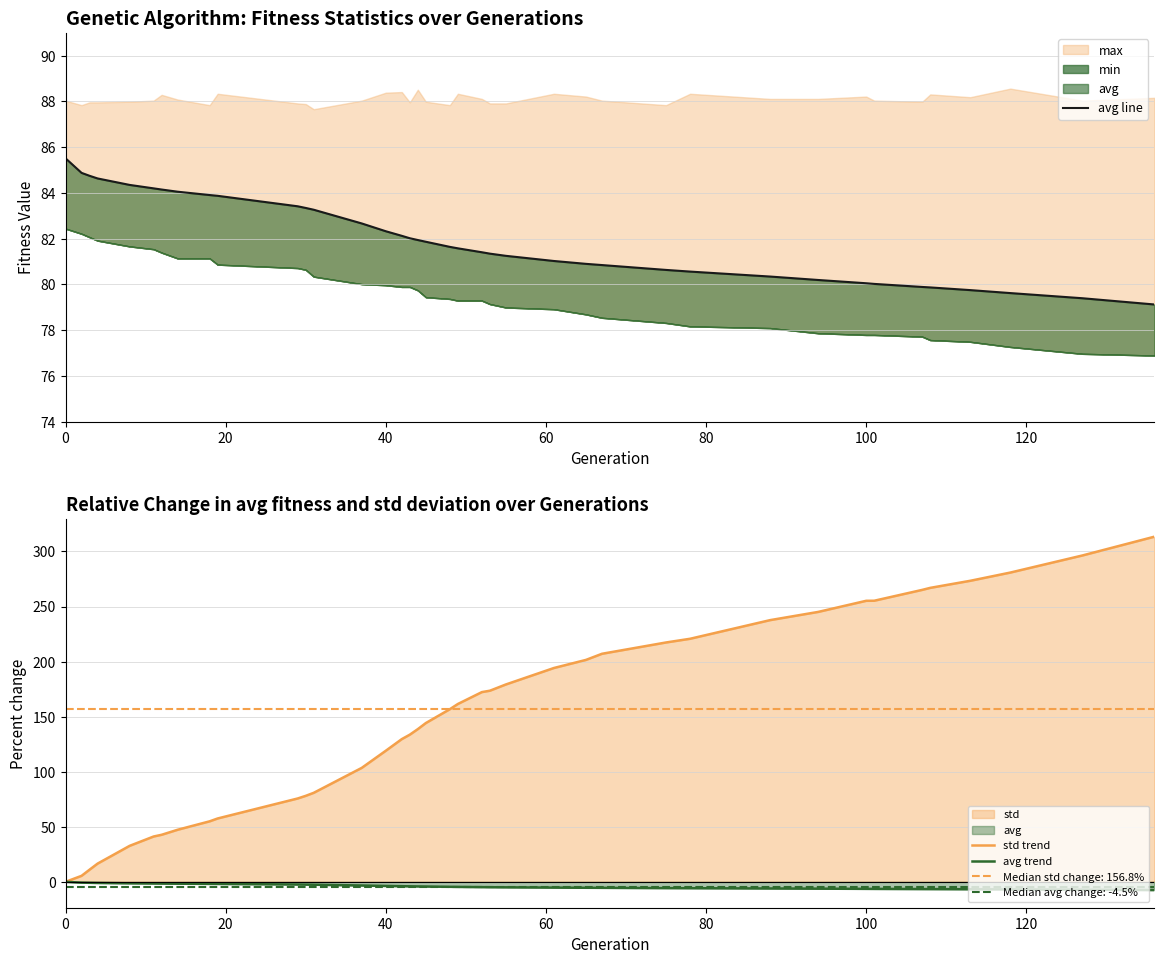

True or false: avg trend and avg line cross at least once.

False